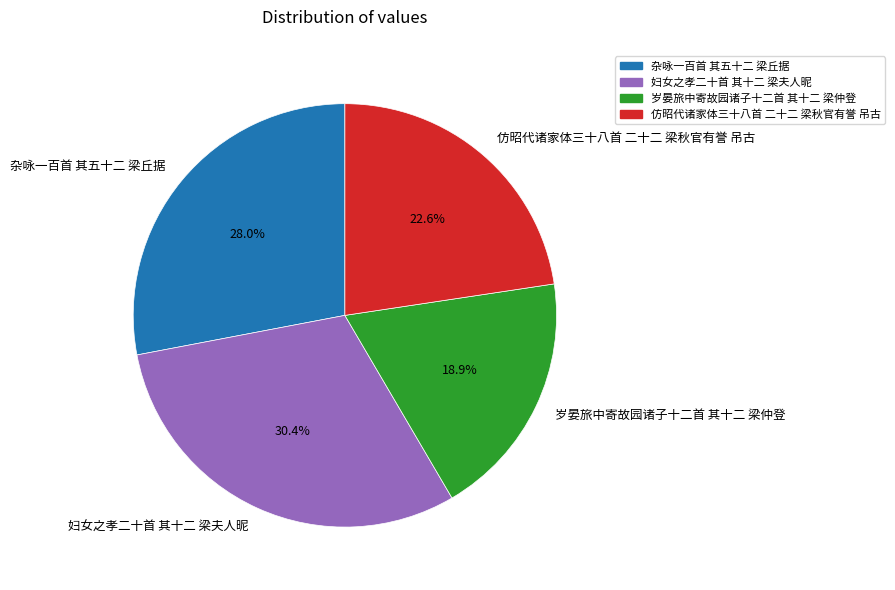

Which slice is the smallest?

岁晏旅中寄故园诸子十二首 其十二 梁仲登